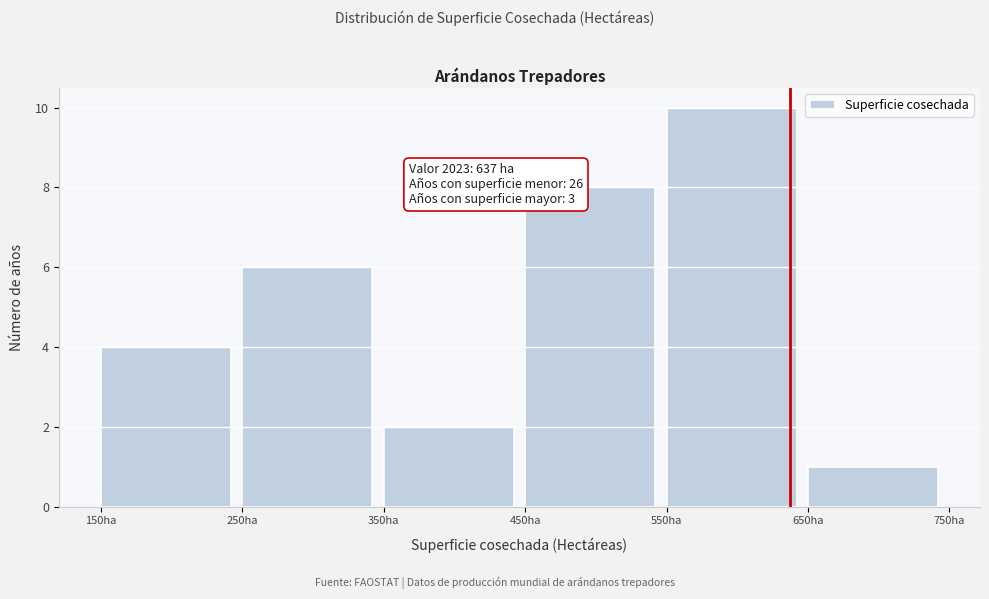

Which range on the x-axis has the tallest bar?

550 to 650